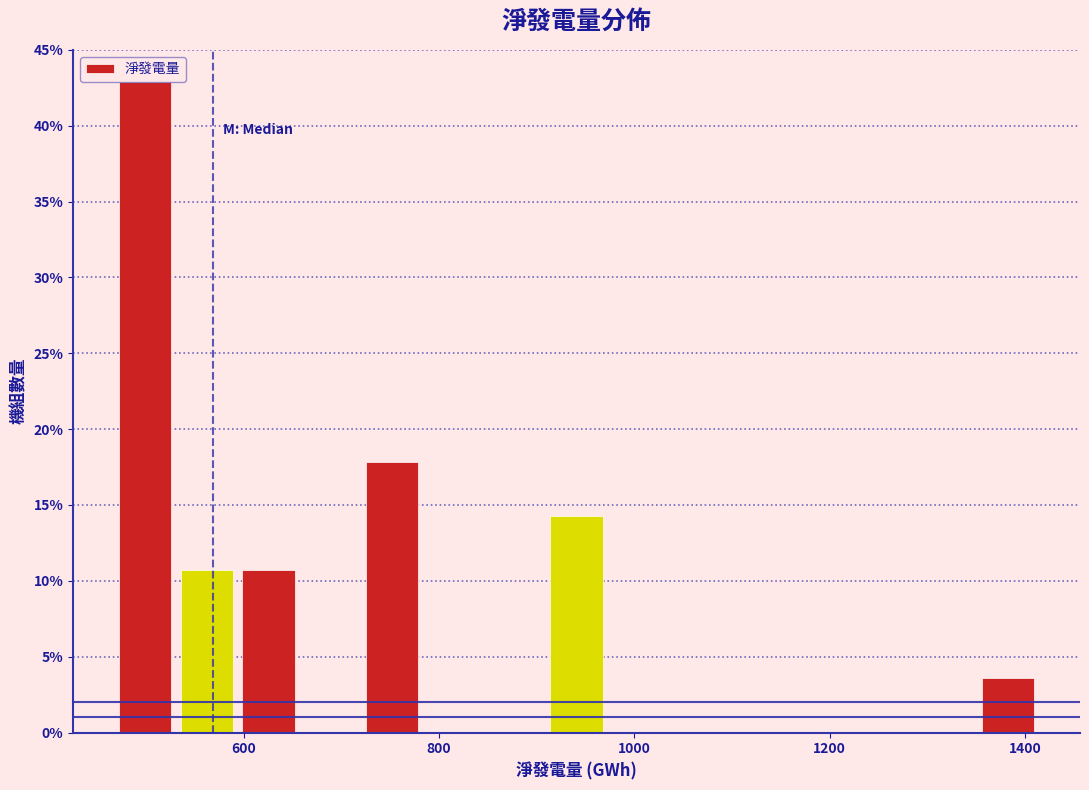

Read against the x-axis, roughly where is the centre of the tallest bar?

500